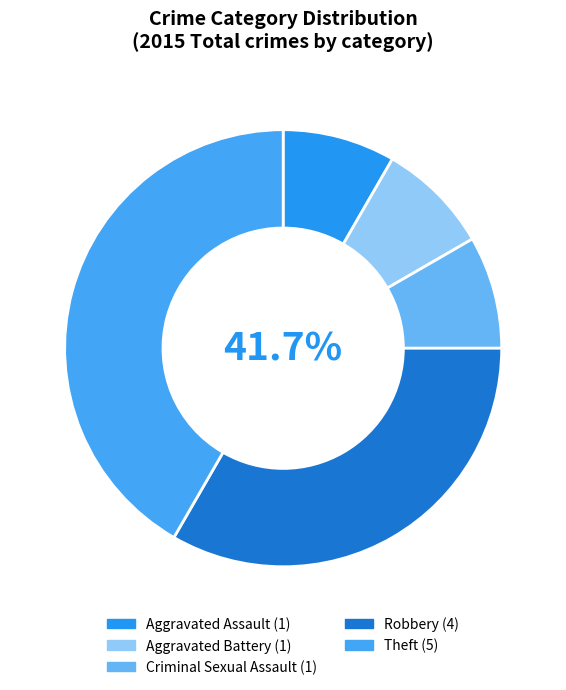

Which has a higher value, Robbery or Theft?

Theft